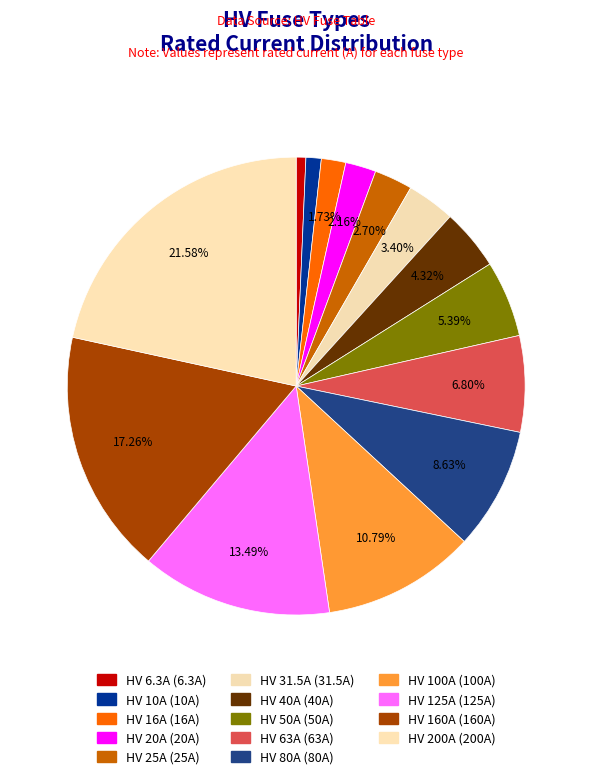

To the nearest percent, what portion does HV 40A represent?

4%